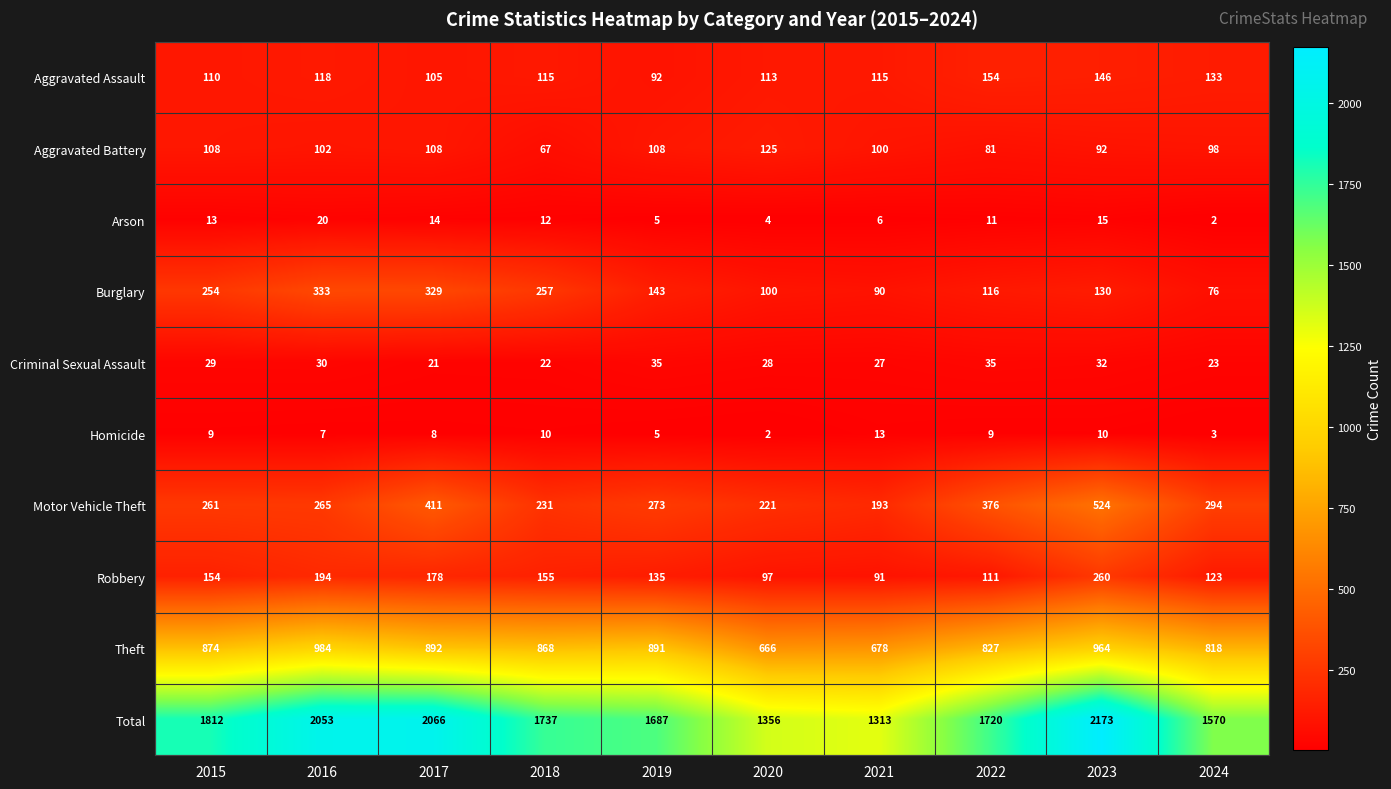

Where is Aggravated Assault nearest to the value 123?

2016